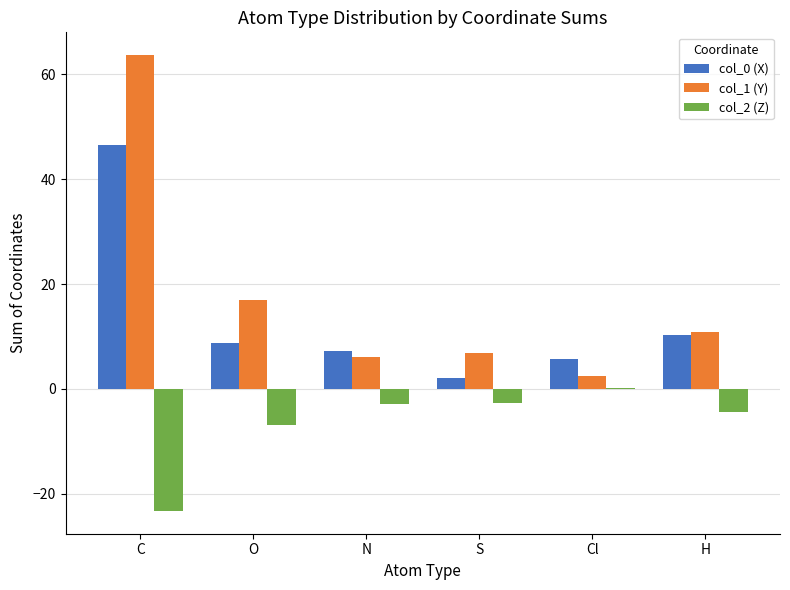

What is the sum of the col_2 (Z) values at S and N?

-5.4